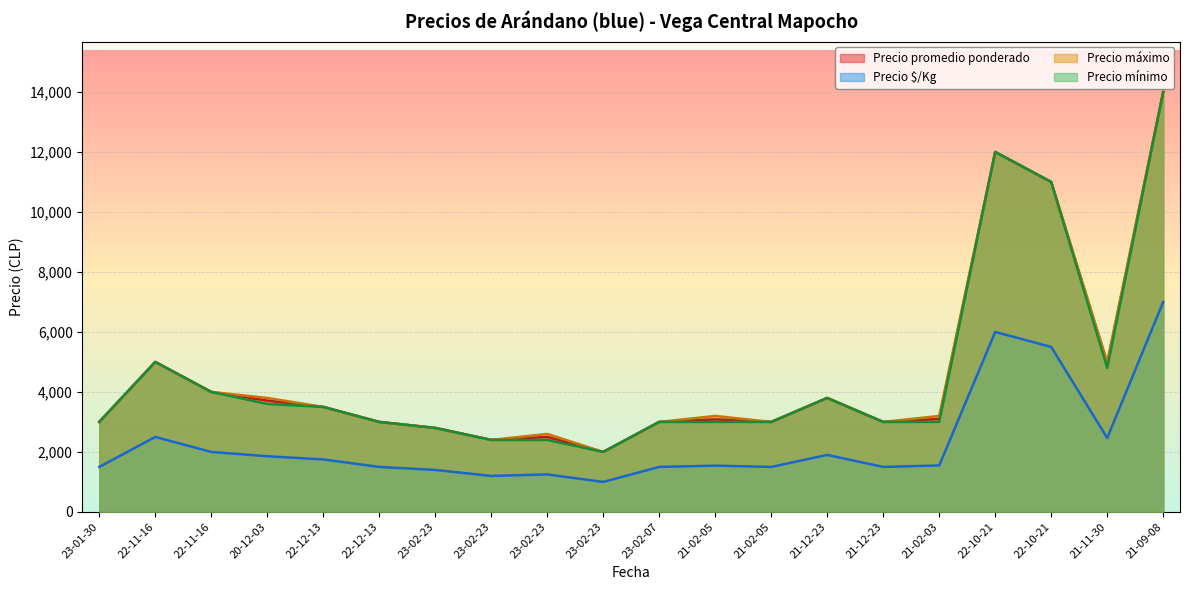

What is the difference between the maximum and second lowest values in the Precio promedio ponderado series?

11600